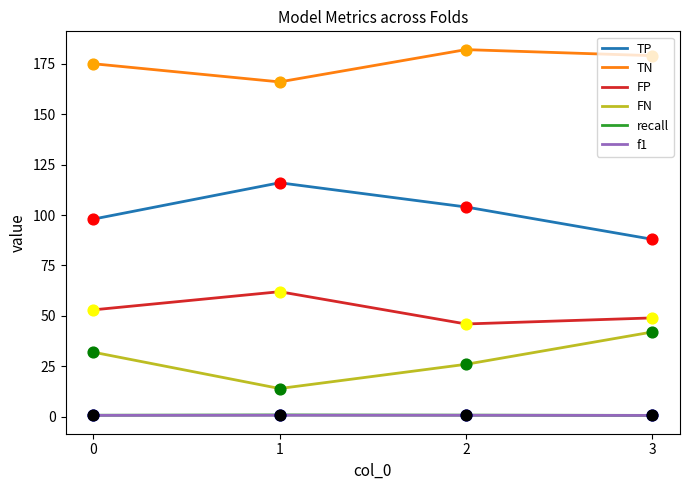

Is the value of TP at 0 greater than the value of f1 at 2?

Yes